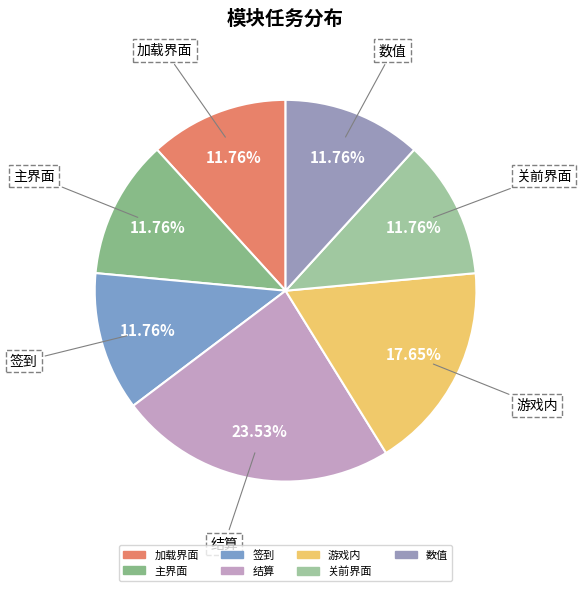

Between 主界面 and 游戏内, which is larger?

游戏内